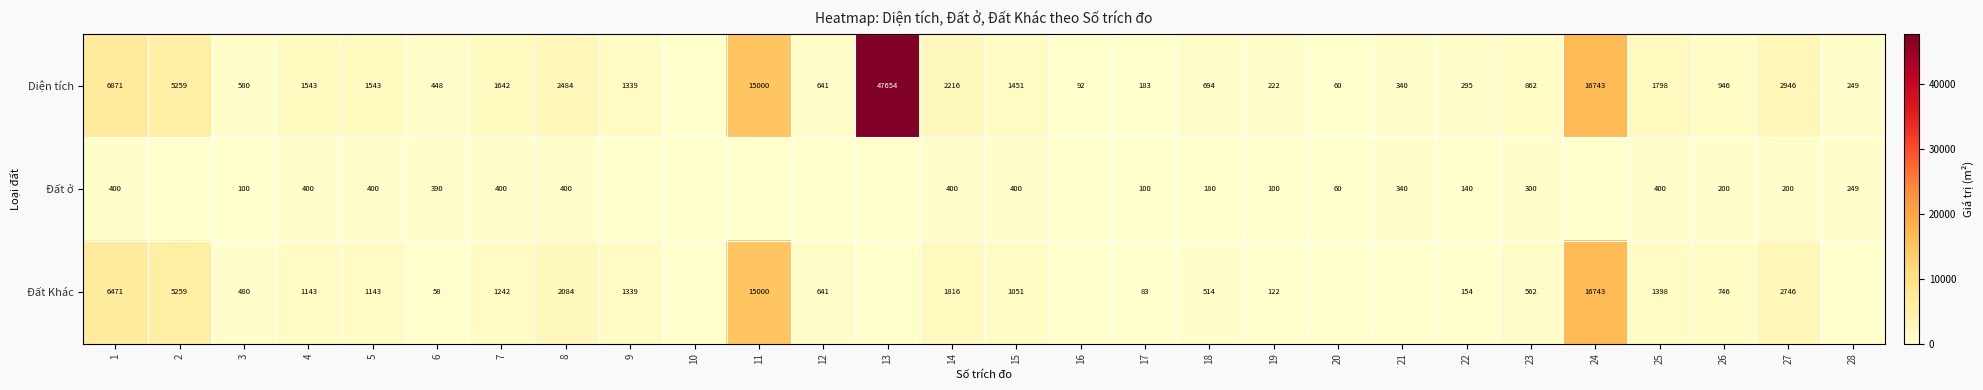

What is the sum of the Đất ở values at 8 and 27?

600